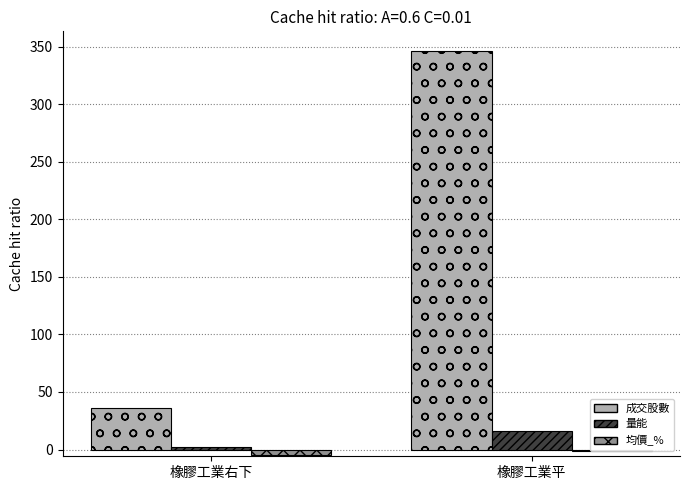

Reading right to left, list all the values displayed in this chart.

成交股數: 345.7	36.3
量能: 16.4	1.8
均價_%: -1.1	-4.5